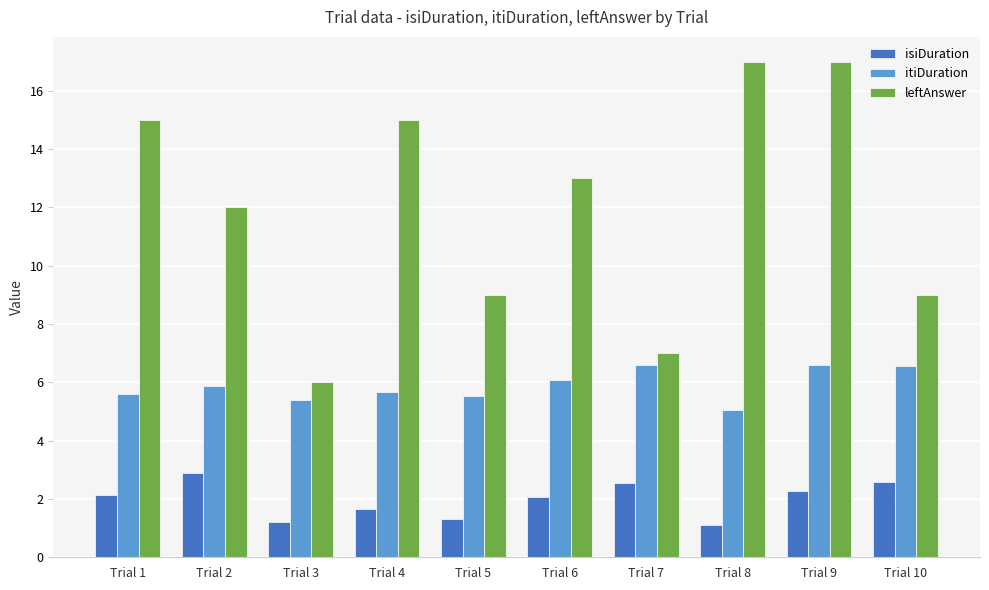

Rank the series by their average value, from lowest to highest.

isiDuration, itiDuration, leftAnswer